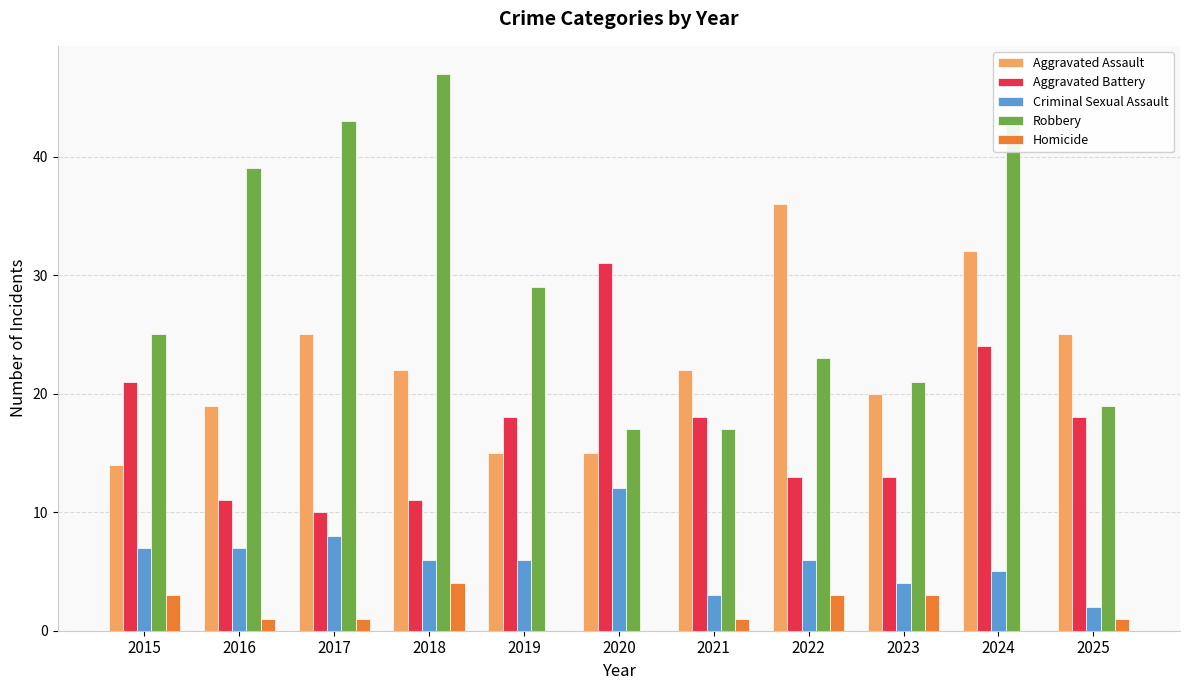

Reading left to right, extract all data points from this chart.

Aggravated Assault: 14	19	25	22	15	15	22	36	20	32	25
Aggravated Battery: 21	11	10	11	18	31	18	13	13	24	18
Criminal Sexual Assault: 7	7	8	6	6	12	3	6	4	5	2
Robbery: 25	39	43	47	29	17	17	23	21	43	19
Homicide: 3	1	1	4	0	0	1	3	3	0	1